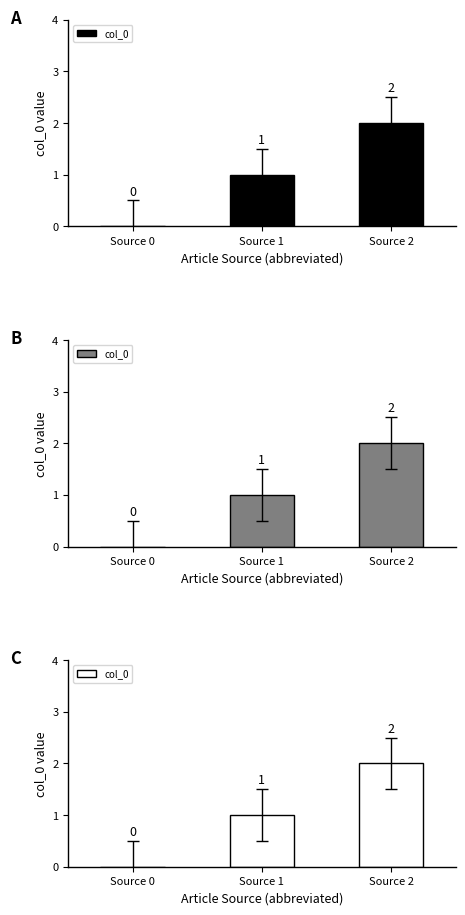

Which has a higher value, Source 1 or Source 0?

Source 1